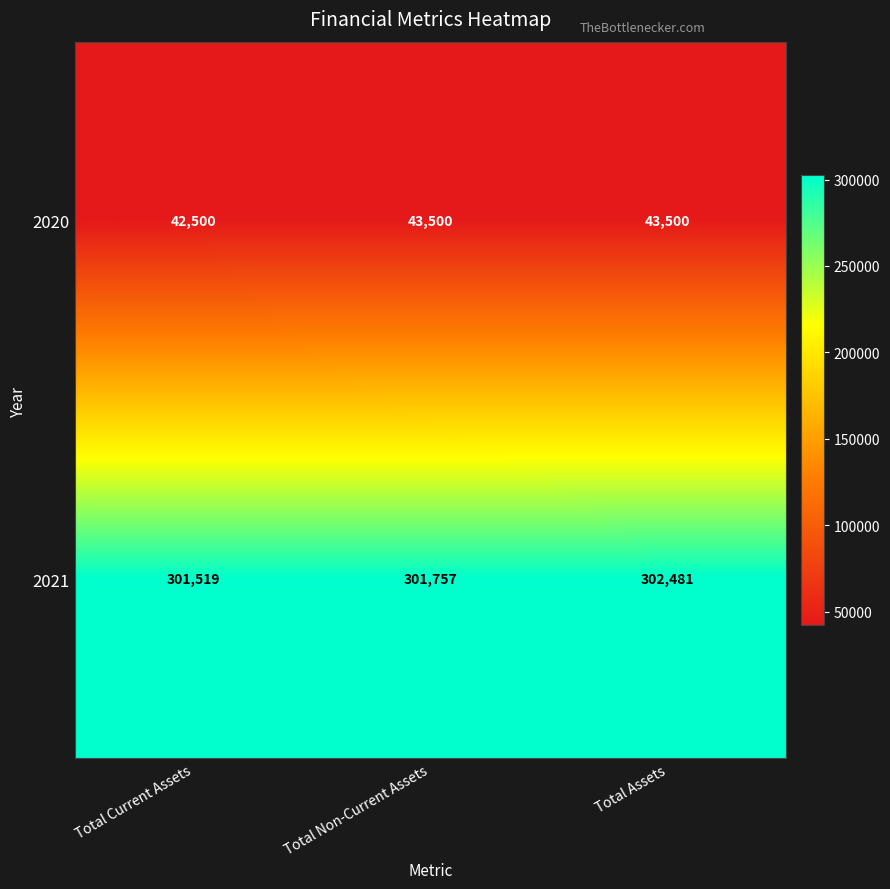

What is the approximate value of 2020 at Total Non-Current Assets, to the nearest 10?

43500